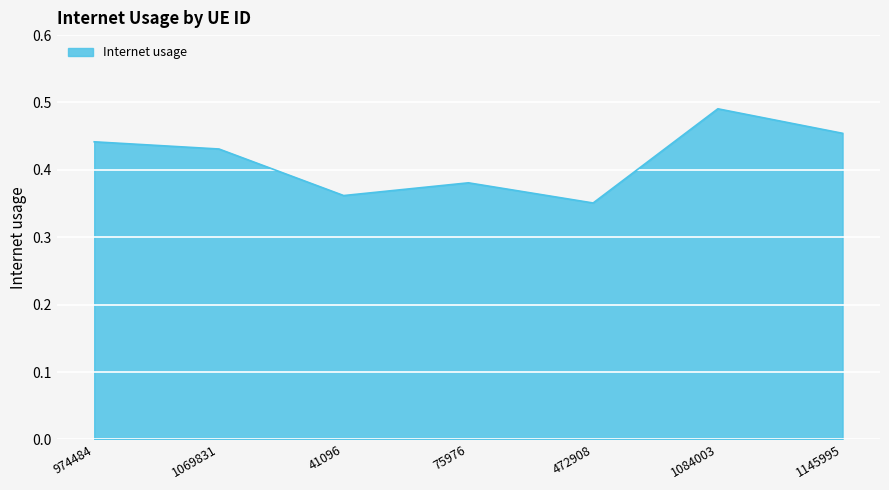

How many values are between 0 and 1?

7